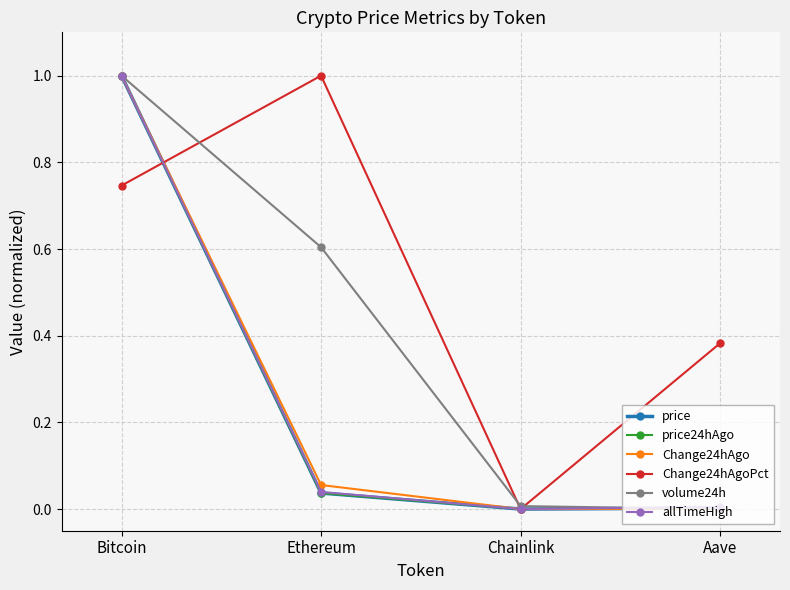

What is the total value across all series at Bitcoin?

5.7